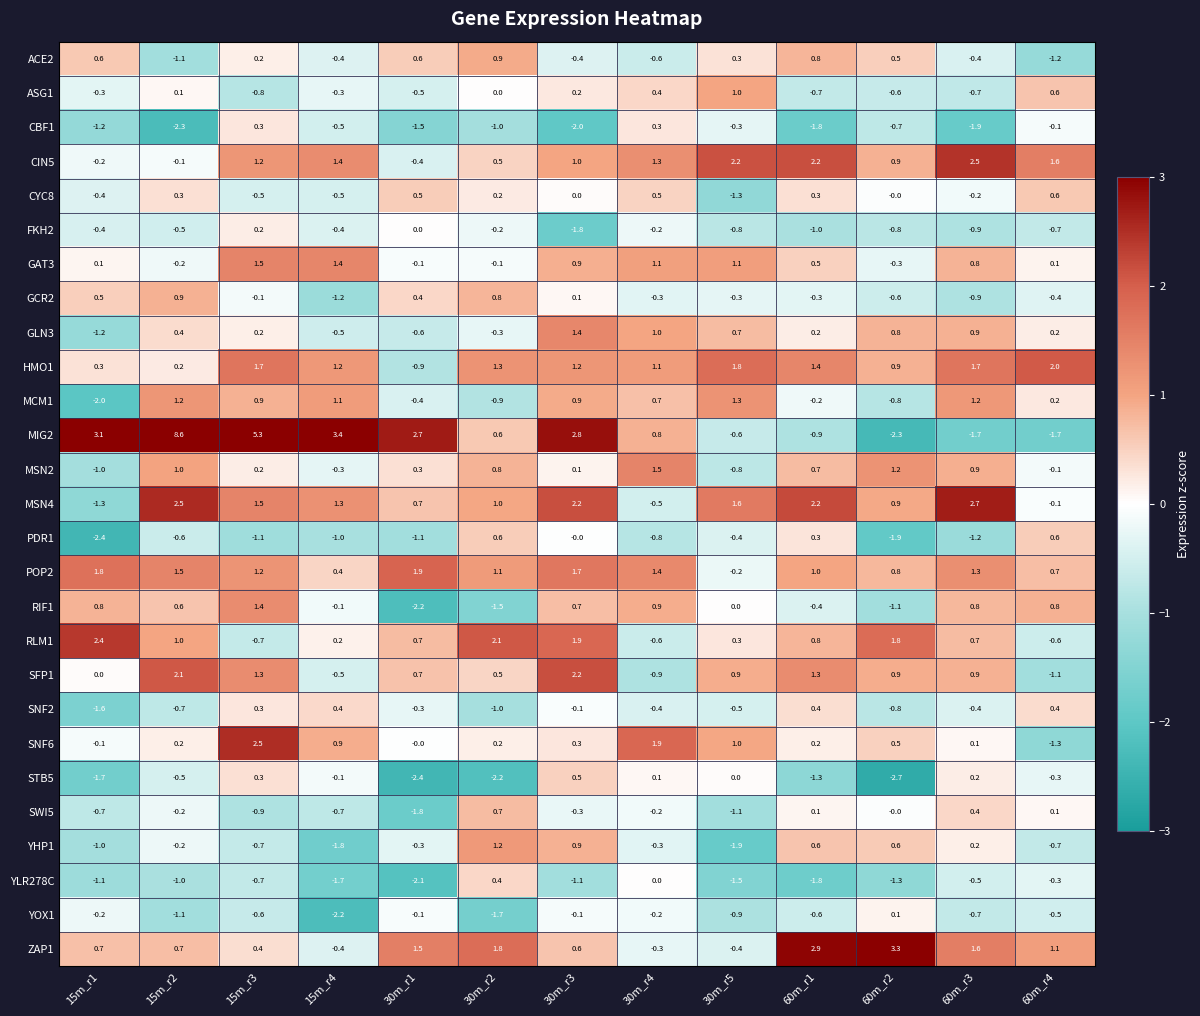

What is the total value across all series at 30m_r2?

5.8